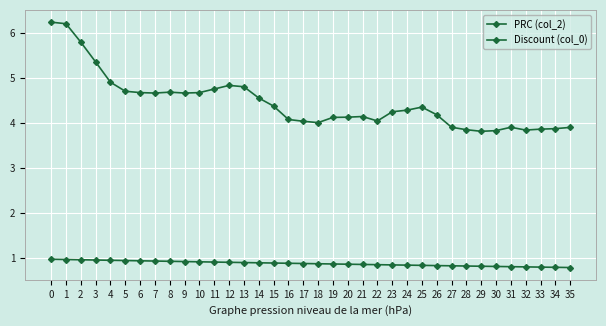

How many lines are shown in the chart?

2